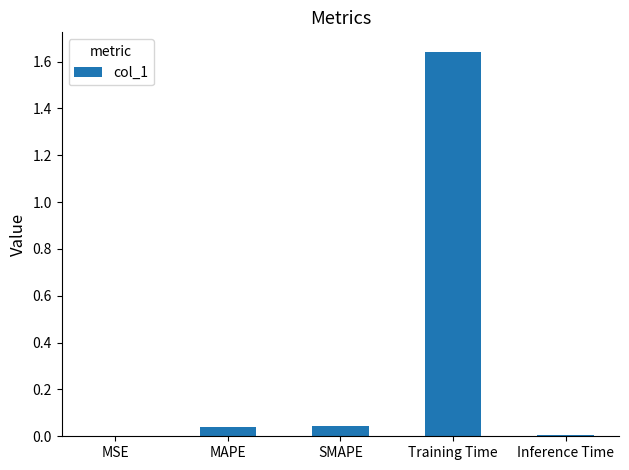

The chart shows a value of 0.1 at SMAPE. True or false?

False